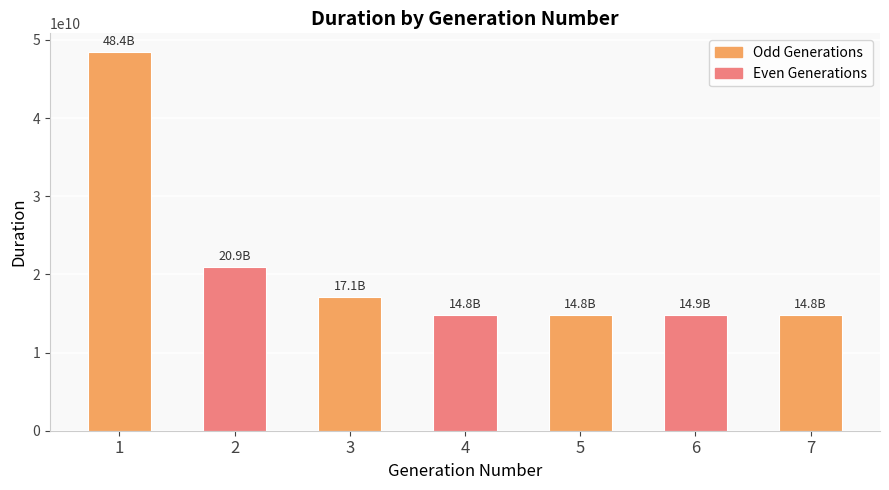

At which label is the value closest to 31599201598?

2